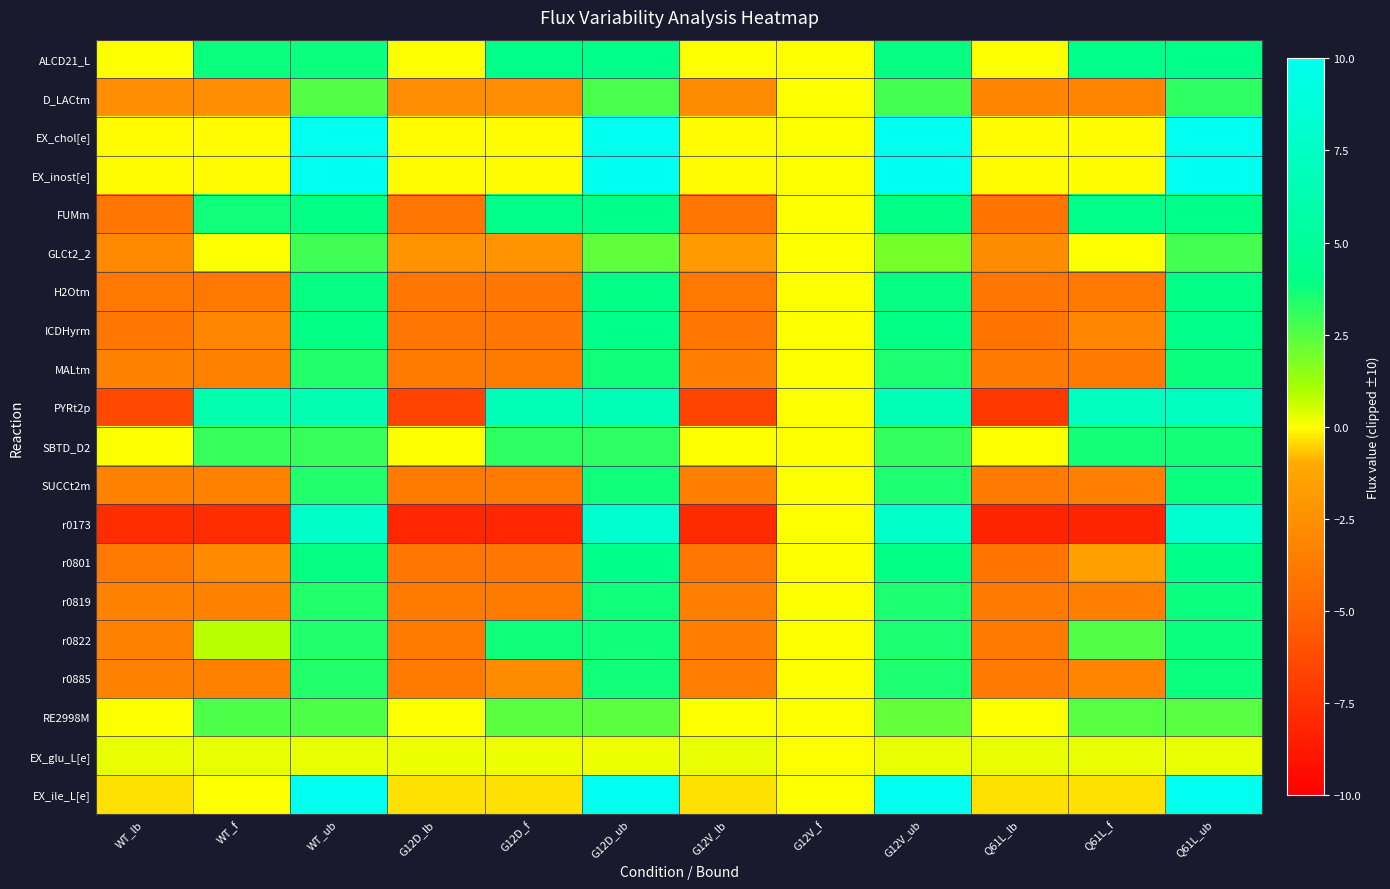

Which series changed the most between G12V_ub and Q61L_lb?

r0173